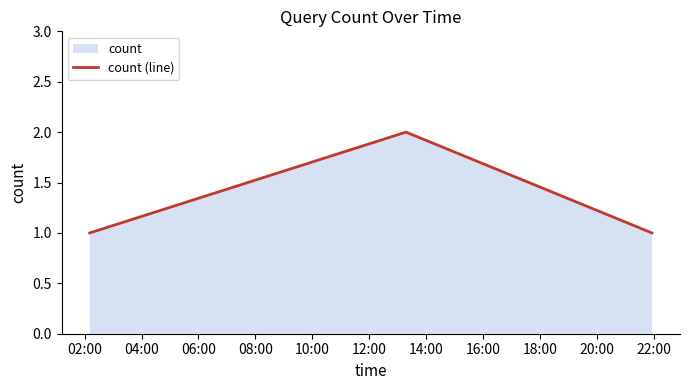

Reading left to right, transcribe all the data shown in this chart.

1	2	1